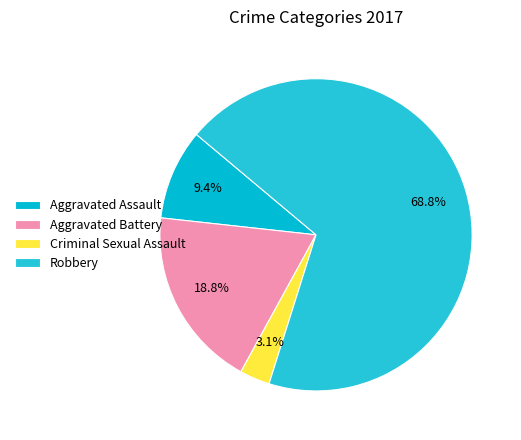

To the nearest percent, what portion does Aggravated Battery represent?

19%